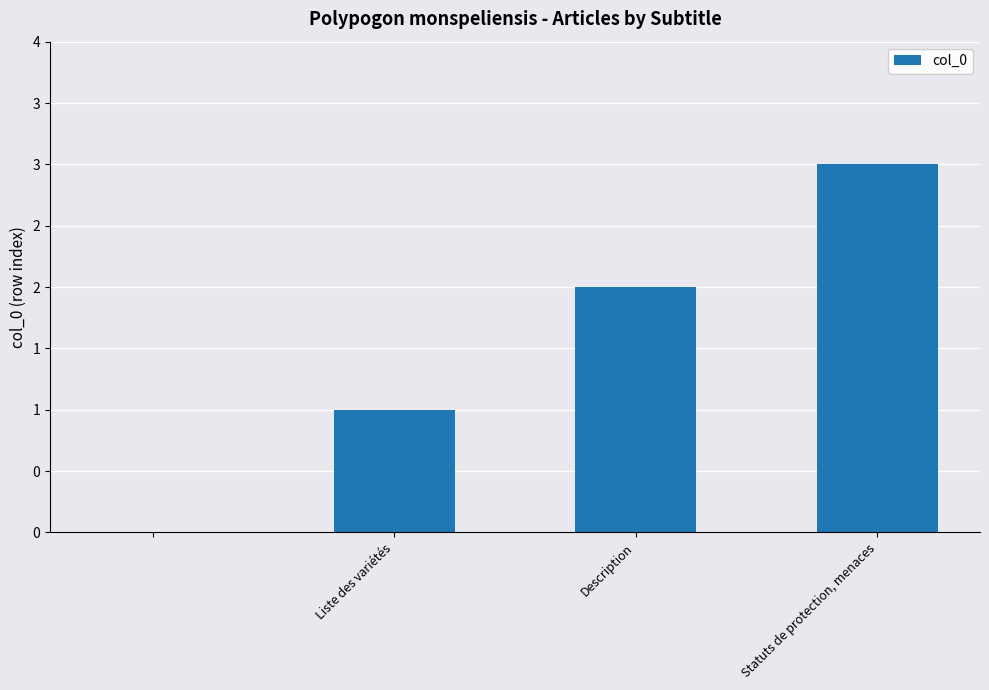

Are the bars horizontal?

No